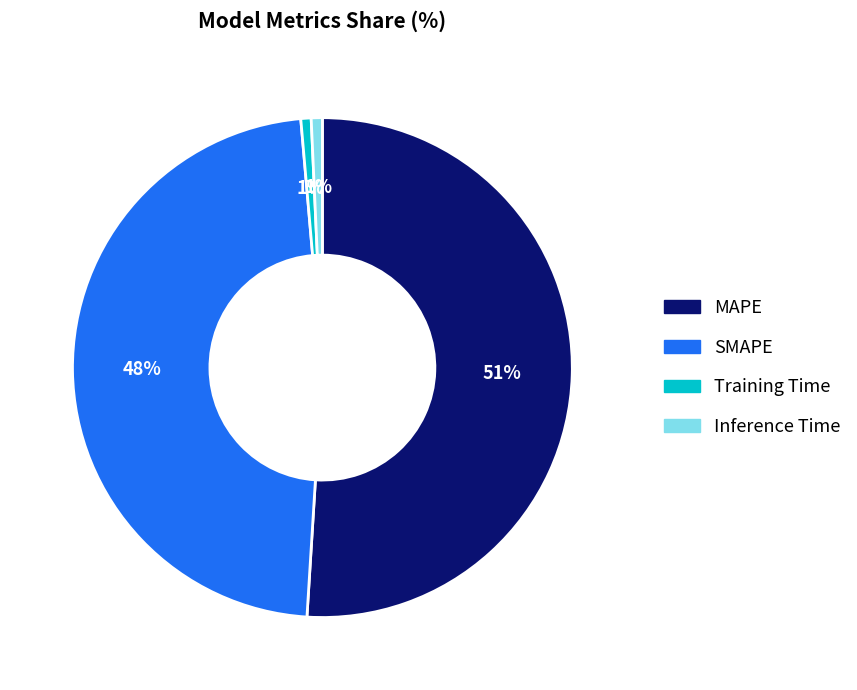

What is the largest slice in the pie chart?

MAPE